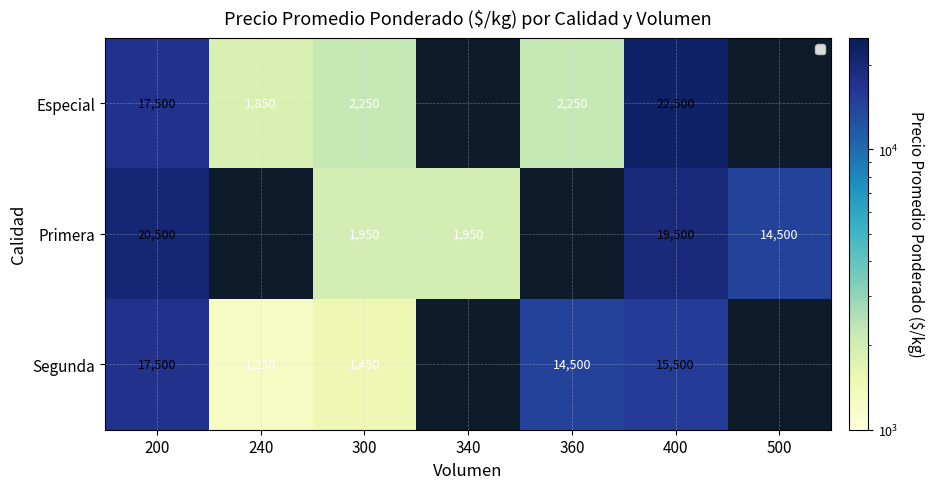

Which series changed the most between 200 and 400?

Especial